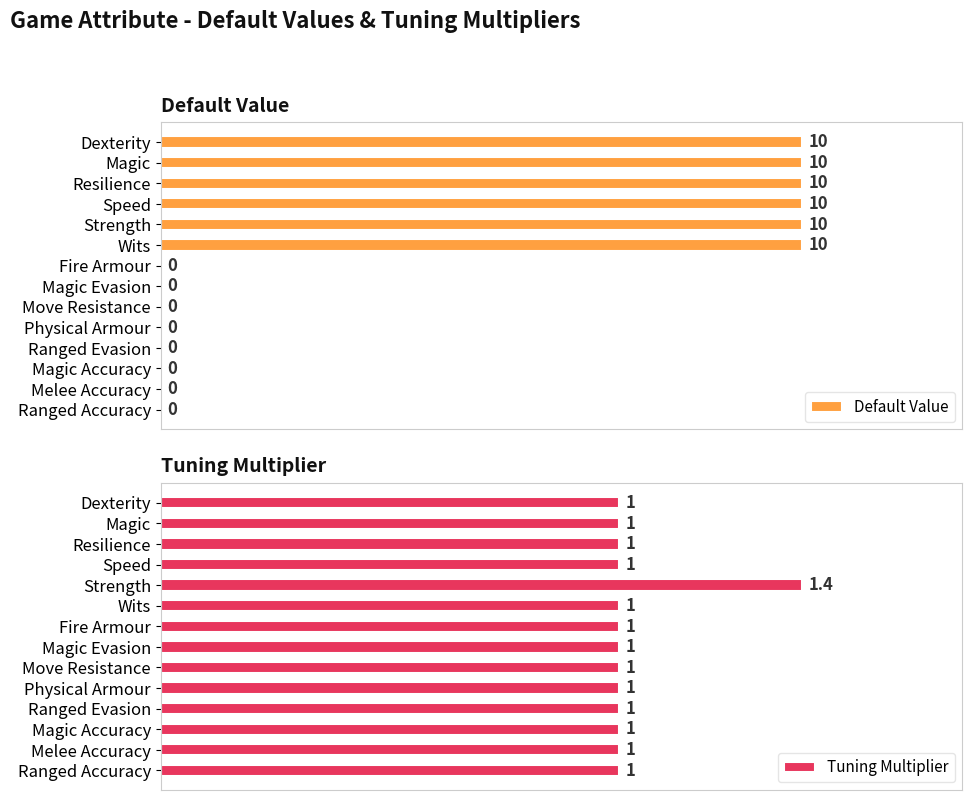

Reading right to left, list all the values displayed in this chart.

Default Value: 0.0	0.0	0.0	0.0	0.0	0.0	0.0	0.0	10.0	10.0	10.0	10.0	10.0	10.0
Tuning Multiplier: 1.0	1.0	1.0	1.0	1.0	1.0	1.0	1.0	1.0	1.4	1.0	1.0	1.0	1.0